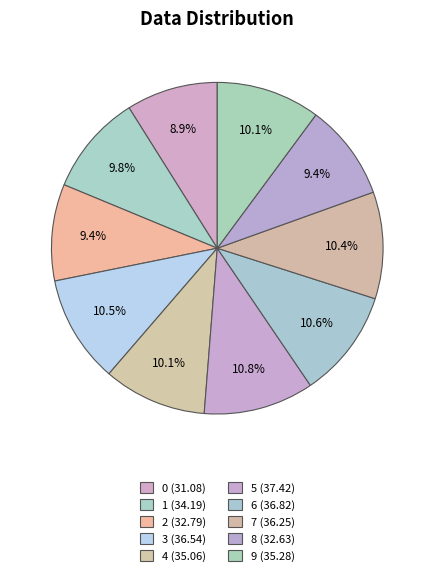

True or false: 7 accounts for 10% of the total.

True